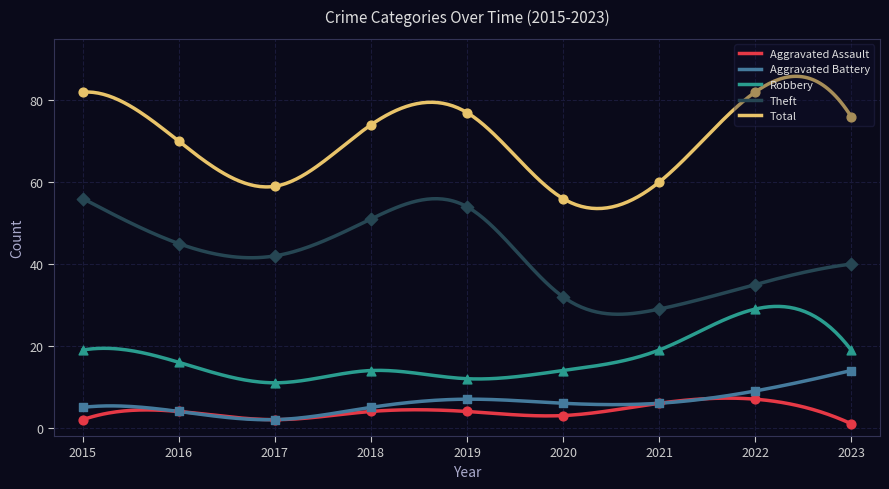

What are all the series names shown in the legend?

Aggravated Assault, Aggravated Battery, Robbery, Theft, Total